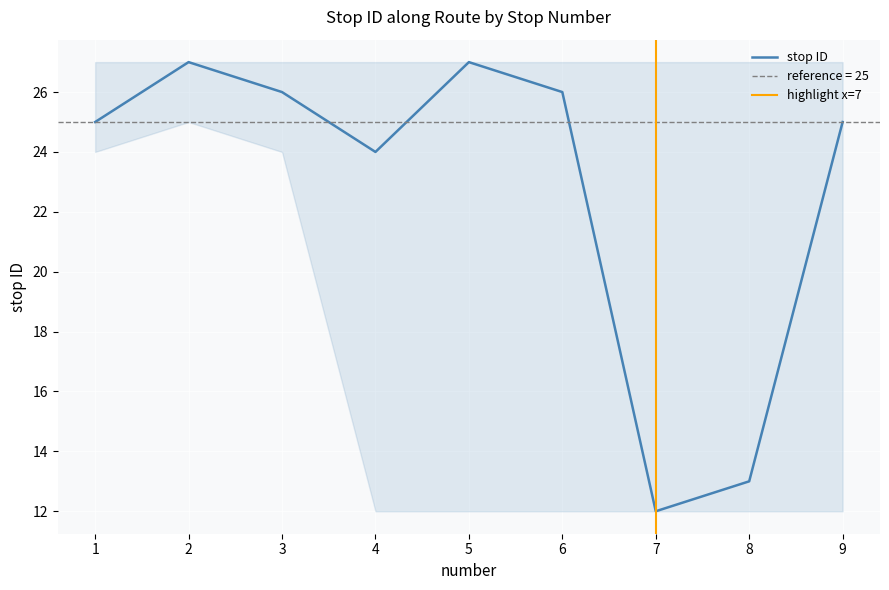

What is the difference between the values at 6 and 2?

1